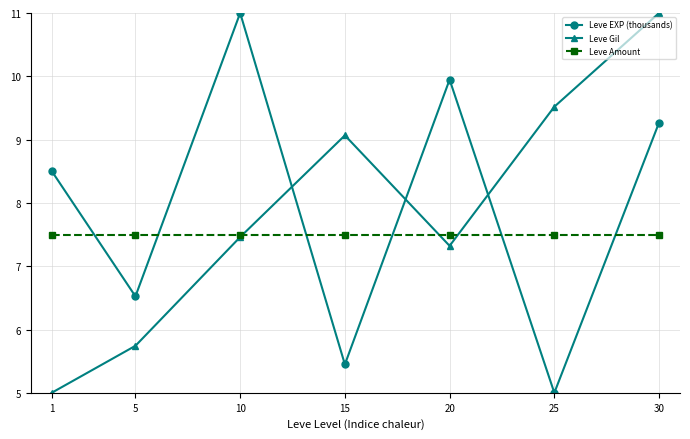

The value of Leve Amount at 20 is 10.1. True or false?

False